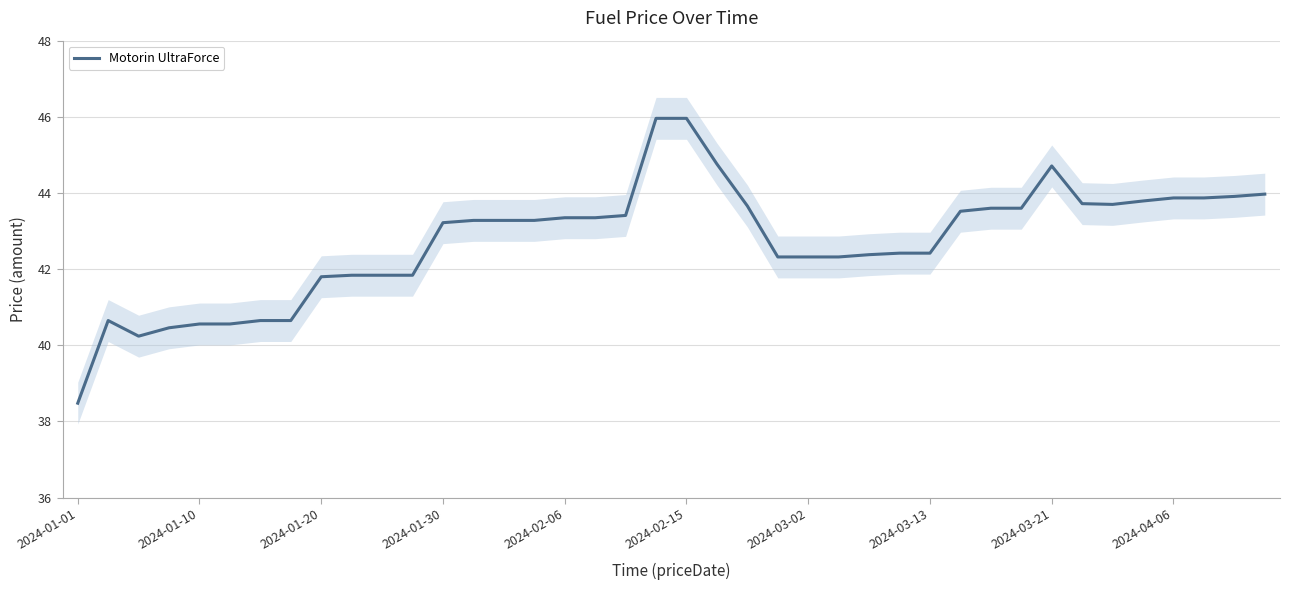

What is the difference between the maximum and minimum values?

7.5